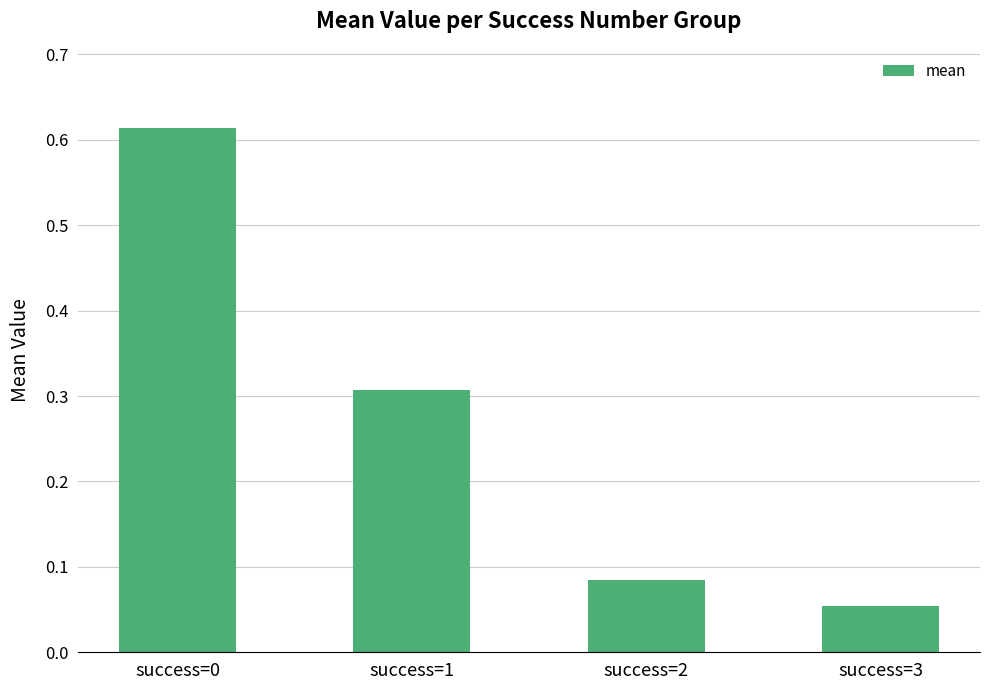

List the labels in order of value, largest first.

success=0, success=1, success=2, success=3